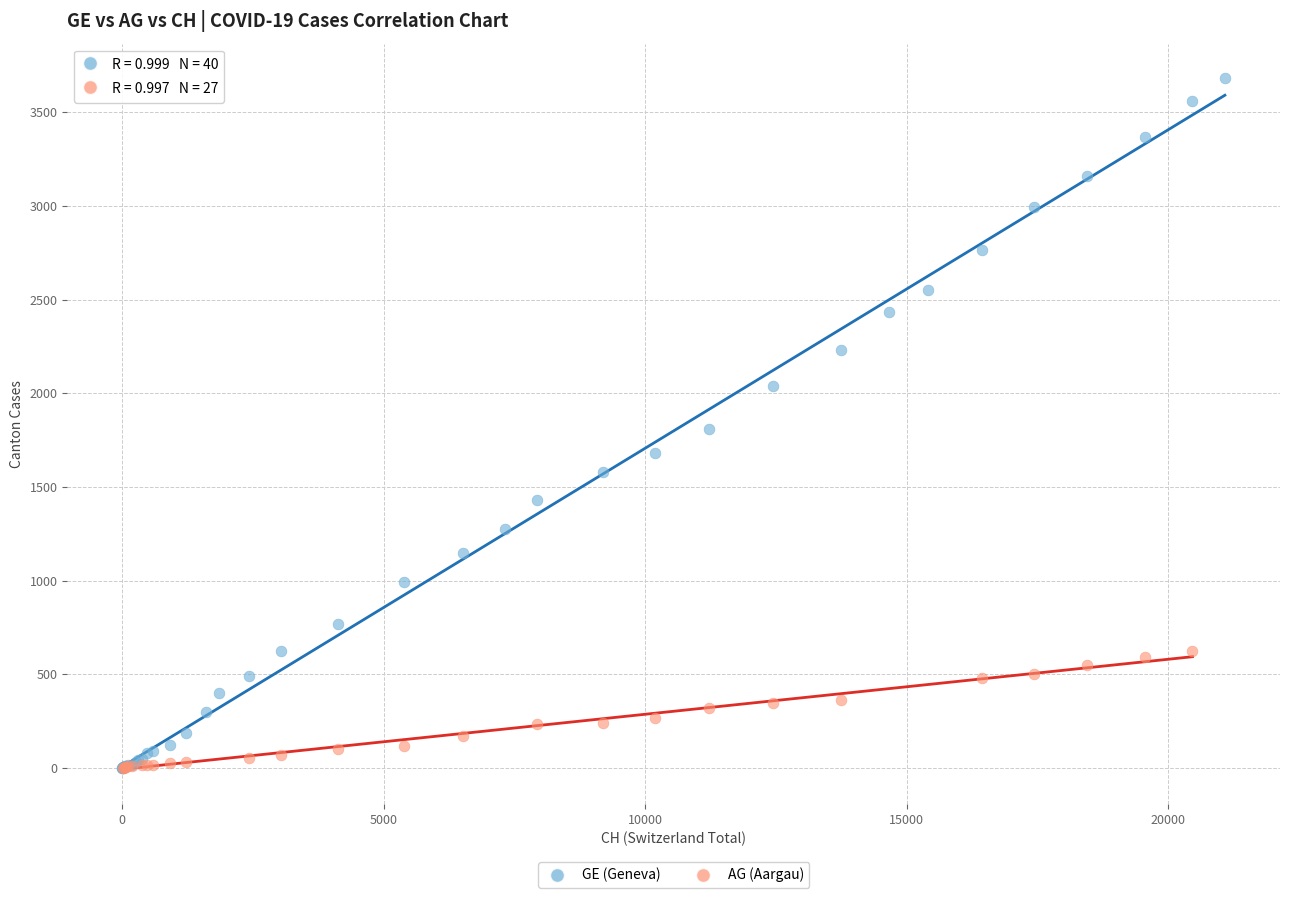

Which series contains the highest Y value?

GE (Geneva)